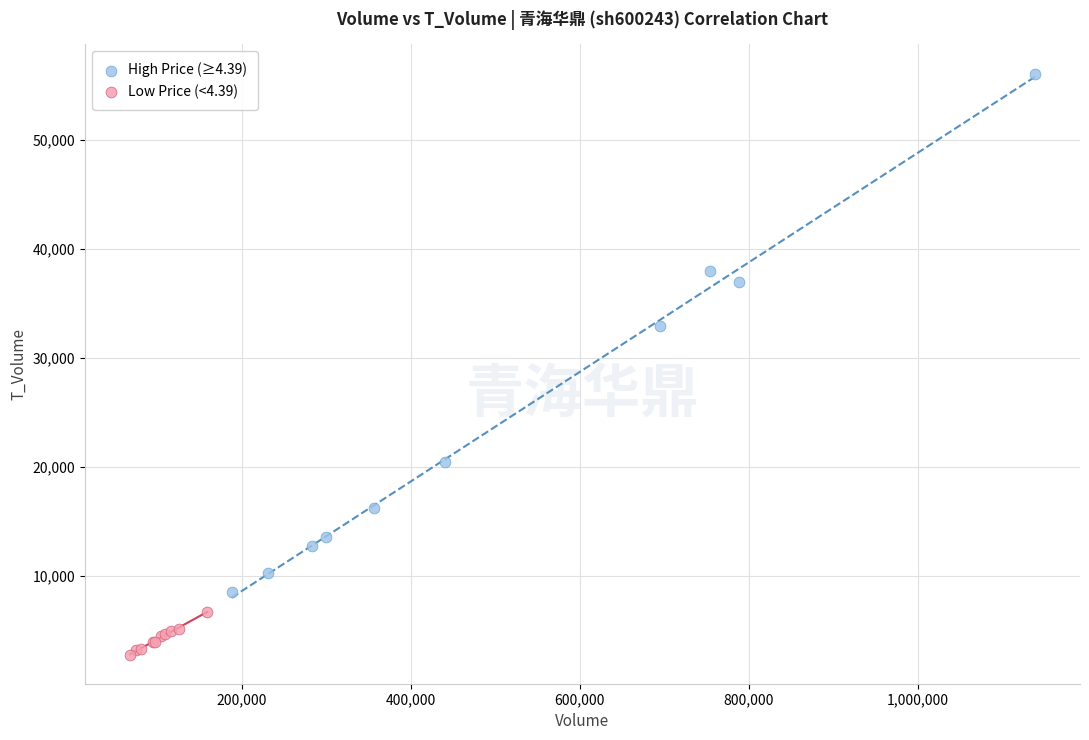

Which series contains the lowest Y value?

Low Price (<4.39)